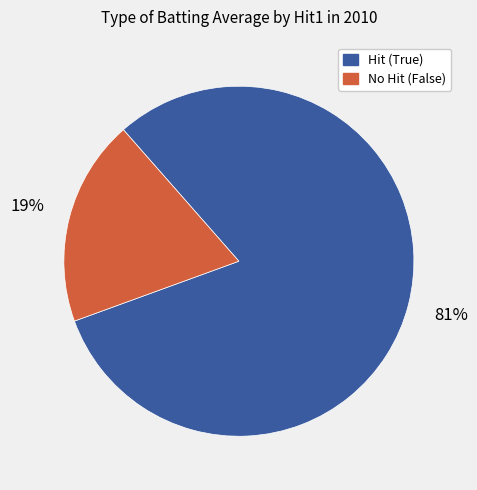

Does any single category account for the majority?

Yes